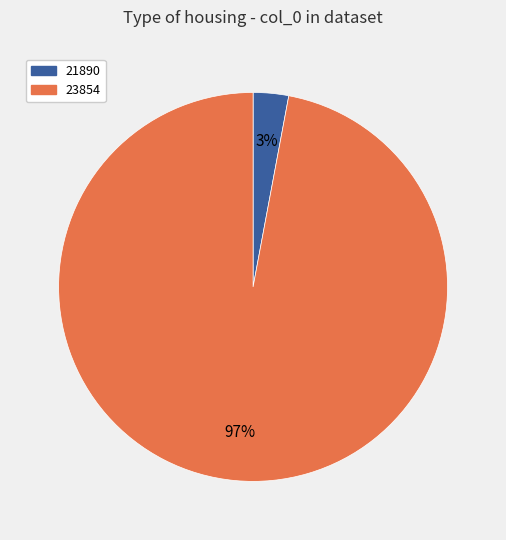

Rank the categories by value from lowest to highest.

21890, 23854